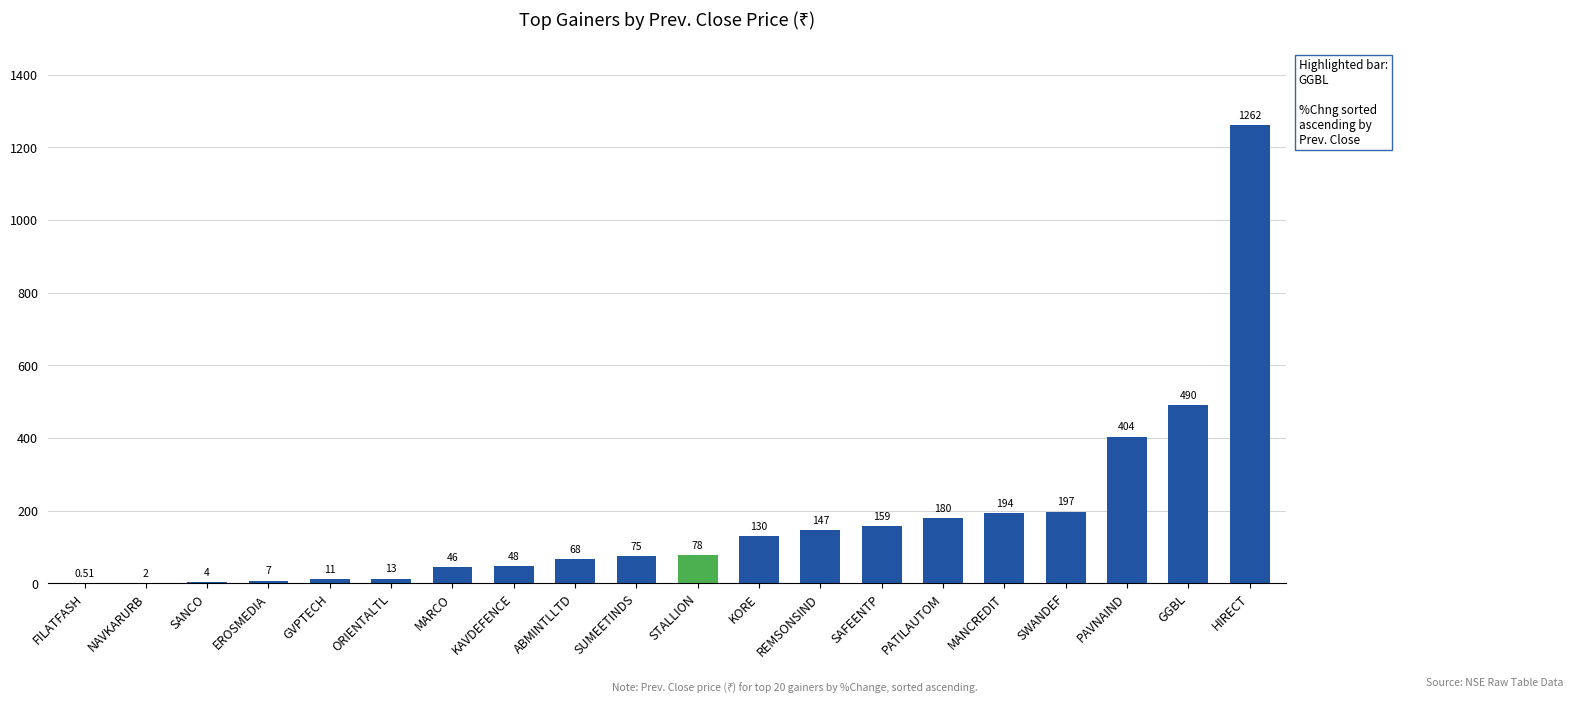

The value at ABMINTLLTD is 67.6. True or false?

True